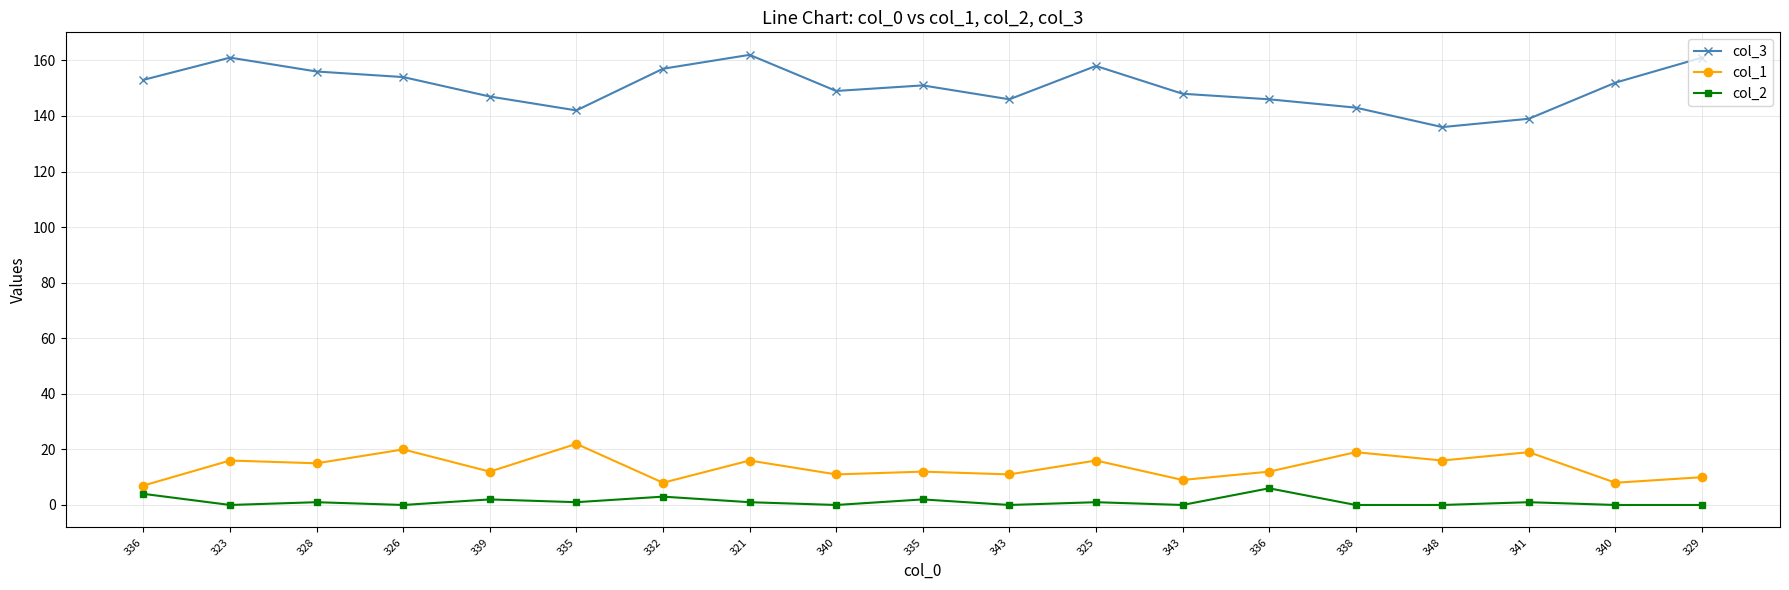

What is the average value of the col_1 series?

14